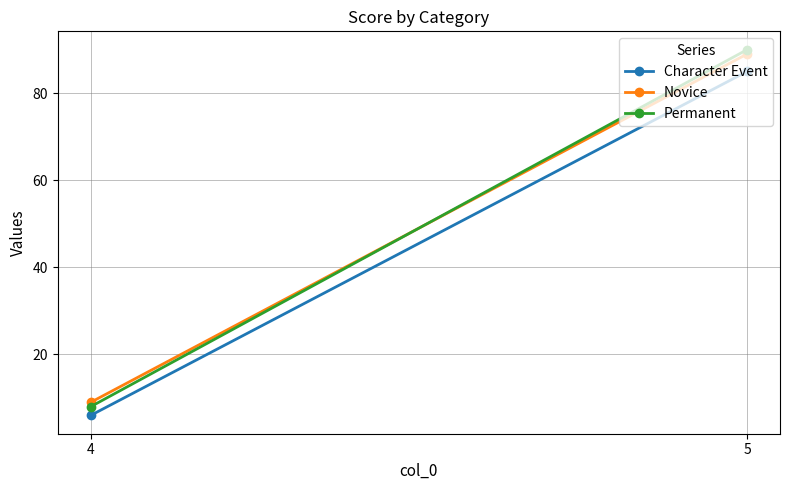

Which series has the largest range (max minus min)?

Permanent